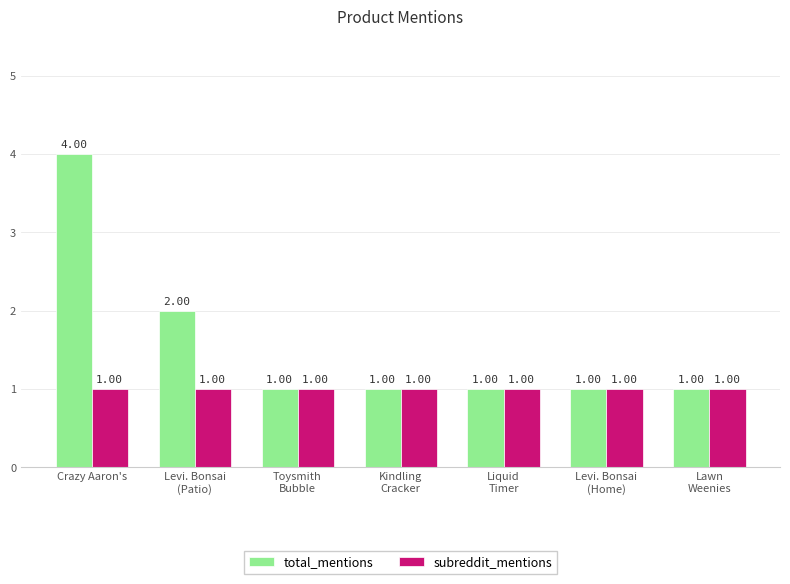

At which category is the sum across all series the highest?

Crazy Aaron's